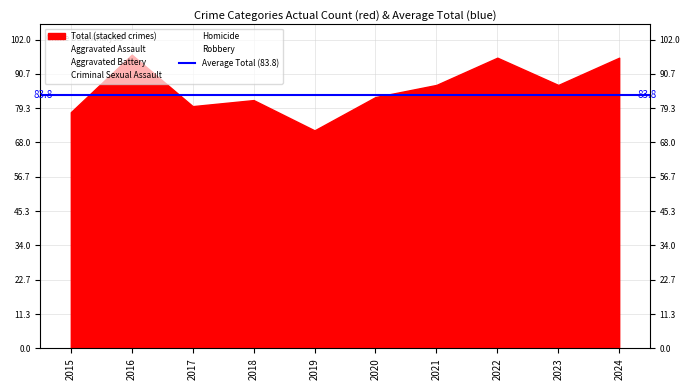

Reading right to left, extract all data points from this chart.

Aggravated Assault: 2024=33	2023=33	2022=34	2021=21	2020=28	2019=28	2018=33	2017=19	2016=25	2015=28
Aggravated Battery: 2024=20	2023=19	2022=25	2021=21	2020=26	2019=26	2018=17	2017=20	2016=29	2015=21
Criminal Sexual Assault: 2024=5	2023=6	2022=5	2021=8	2020=4	2019=6	2018=8	2017=6	2016=3	2015=7
Homicide: 2024=2	2023=2	2022=1	2021=2	2020=2	2019=0	2018=0	2017=0	2016=2	2015=3
Robbery: 2024=36	2023=27	2022=31	2021=35	2020=23	2019=12	2018=24	2017=35	2016=38	2015=19